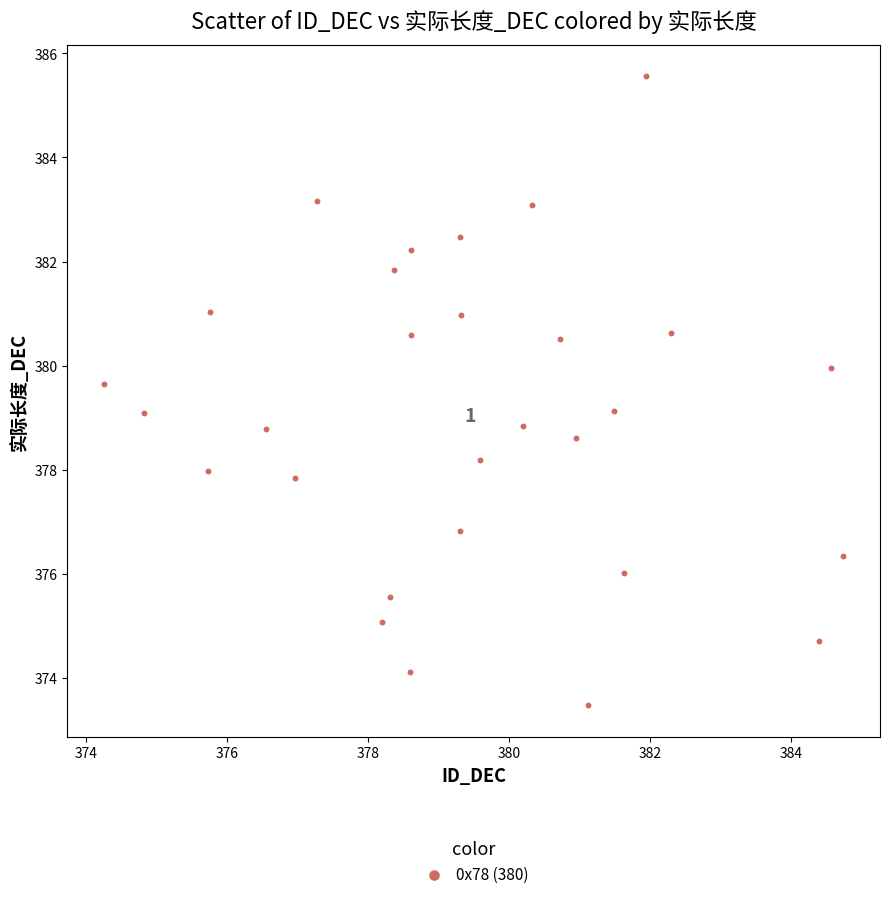

What is the range of X values (max minus min)?

10.5